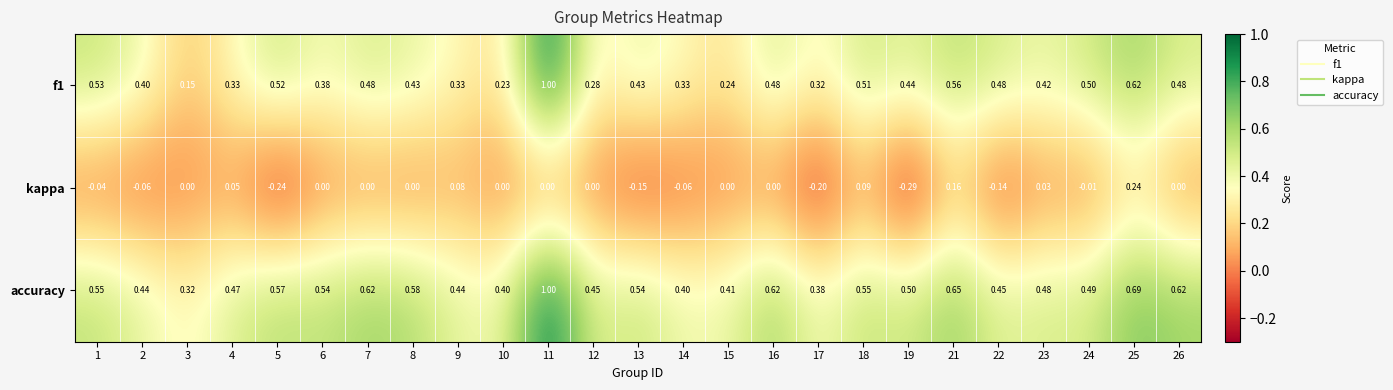

At 8, list the series in order from largest to smallest.

accuracy, f1, kappa